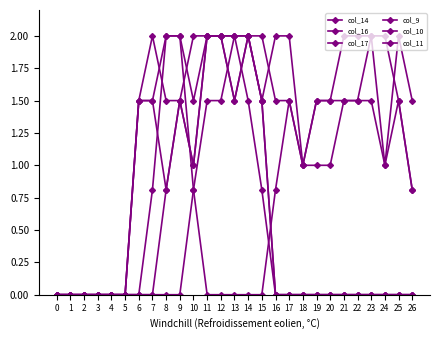

The value of col_9 at 17 is 0.8. True or false?

False